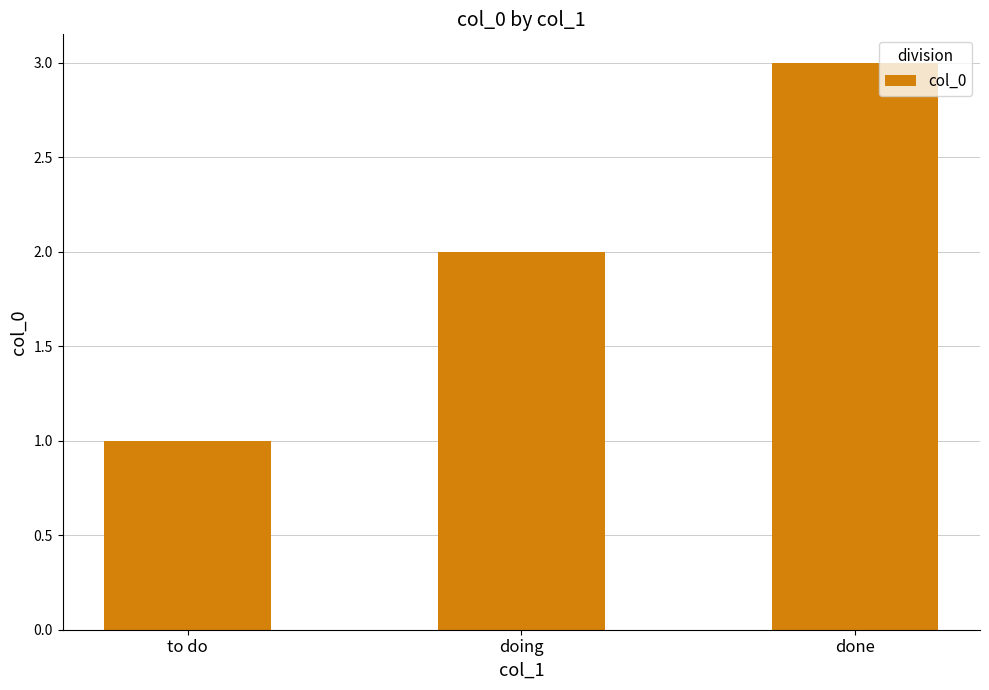

List the labels in order of value, largest first.

done, doing, to do